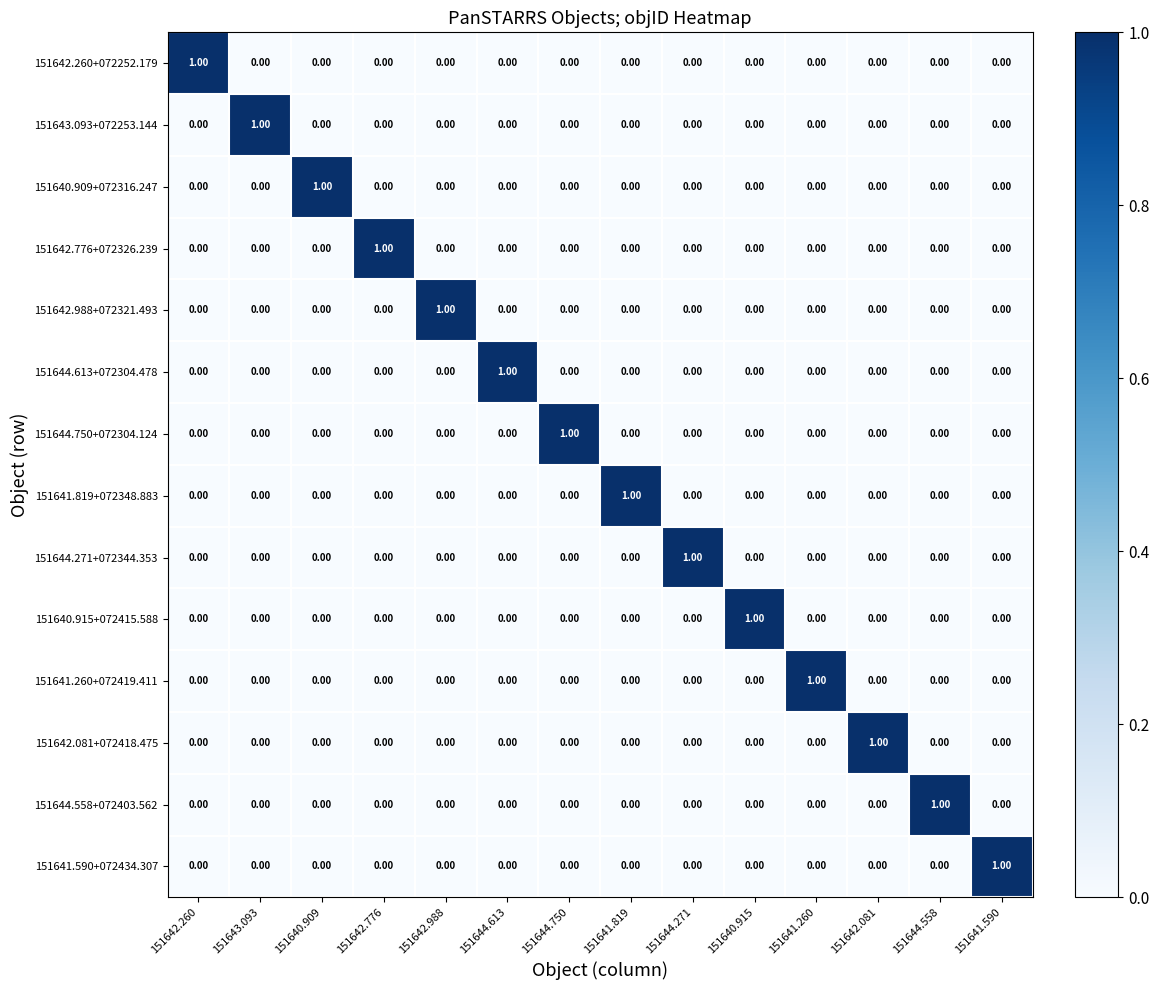

At how many categories does at least one series exceed 0?

14